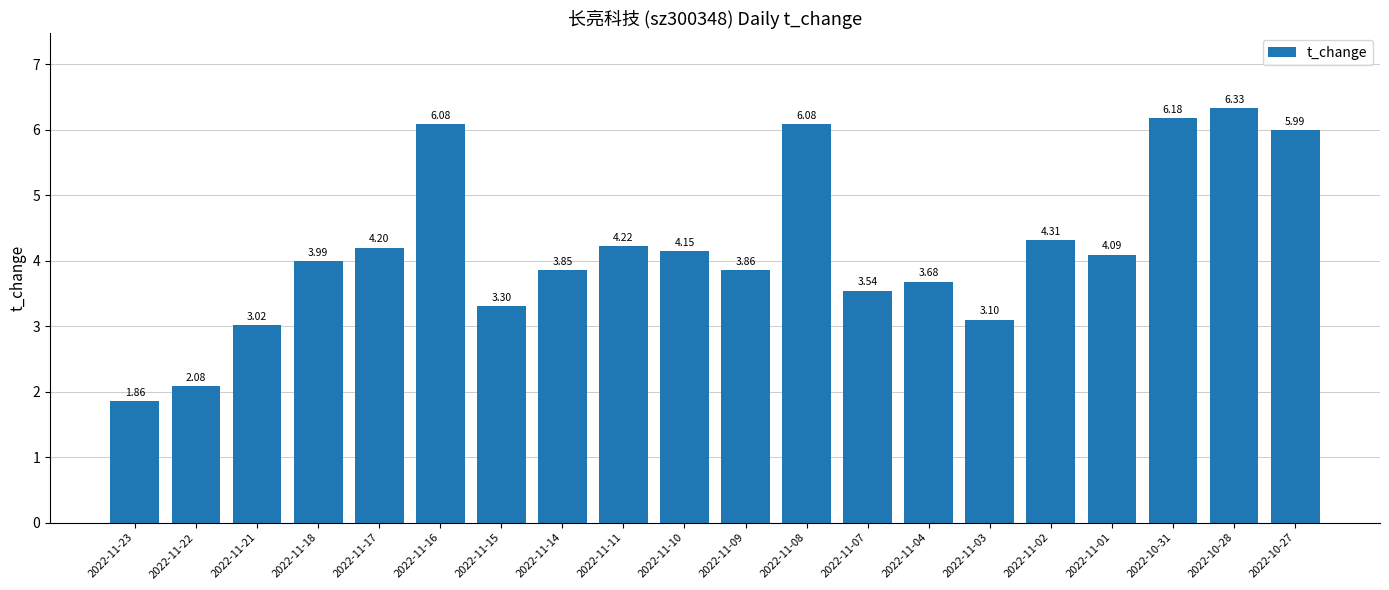

What is the difference between the maximum and minimum values?

4.5